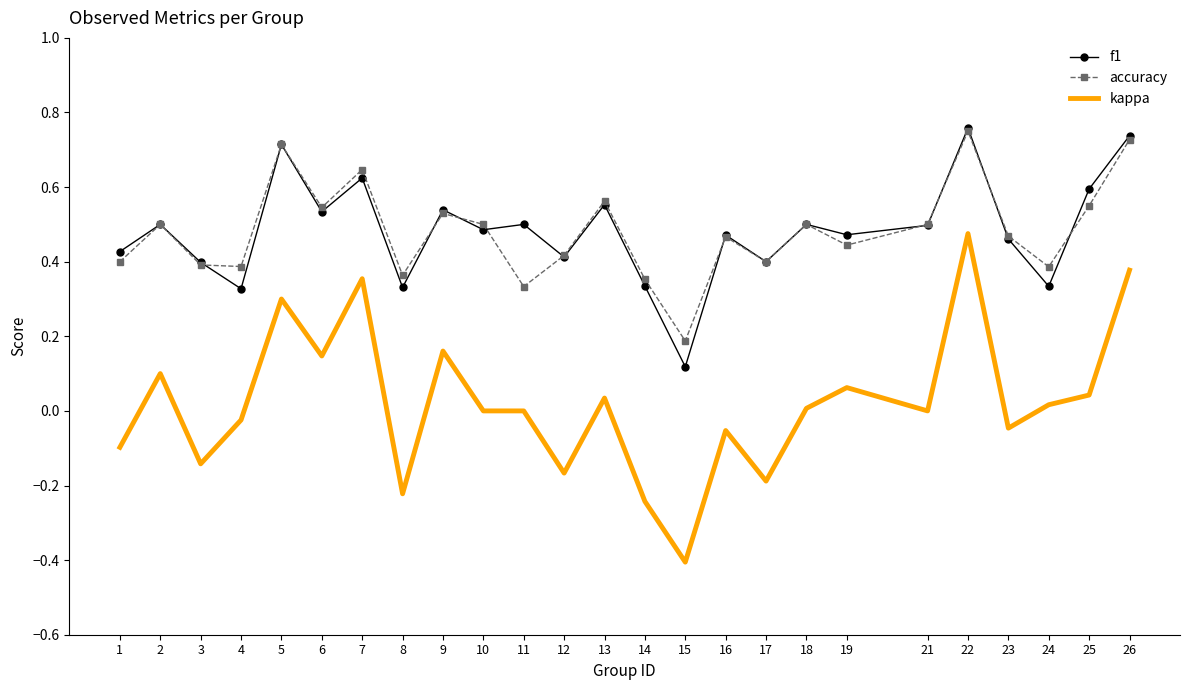

At which label does accuracy reach its minimum?

15